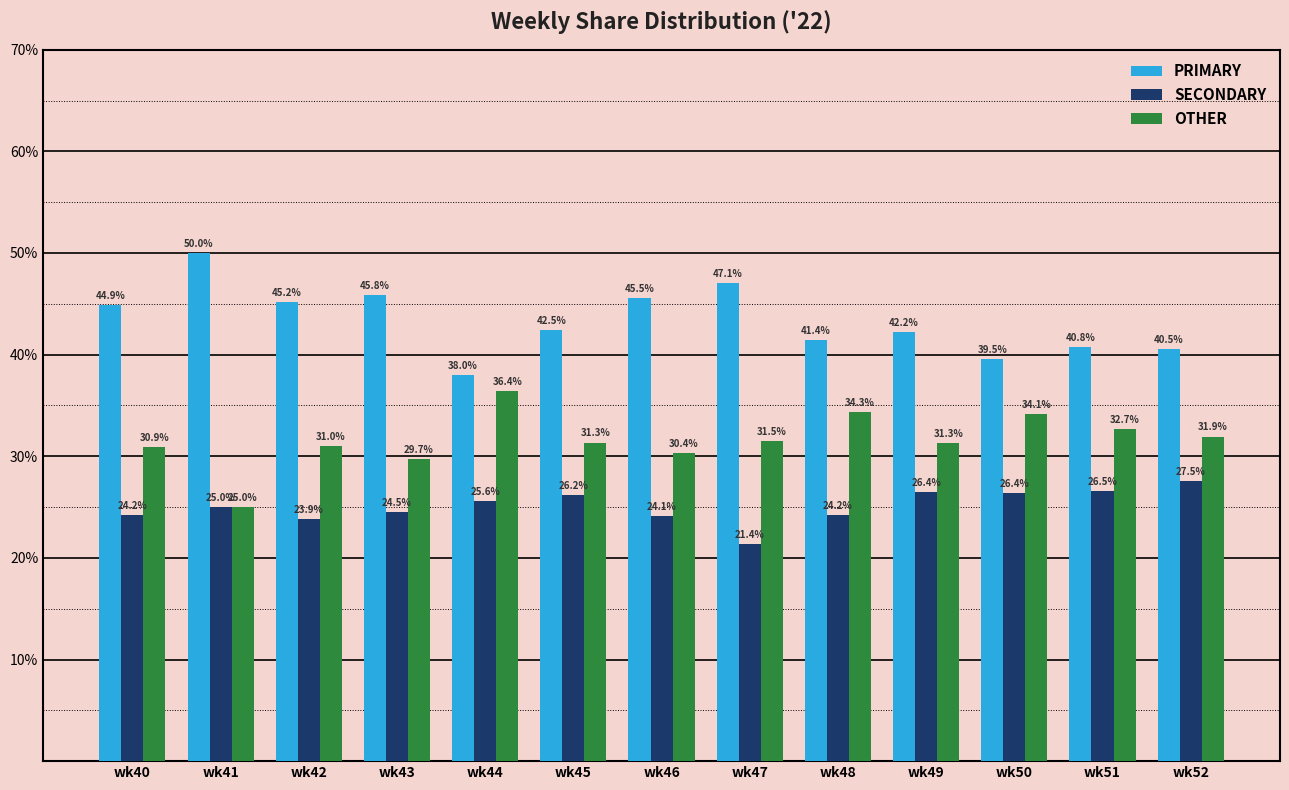

List the labels in order of PRIMARY value, largest first.

wk41, wk47, wk43, wk46, wk42, wk40, wk45, wk49, wk48, wk51, wk52, wk50, wk44